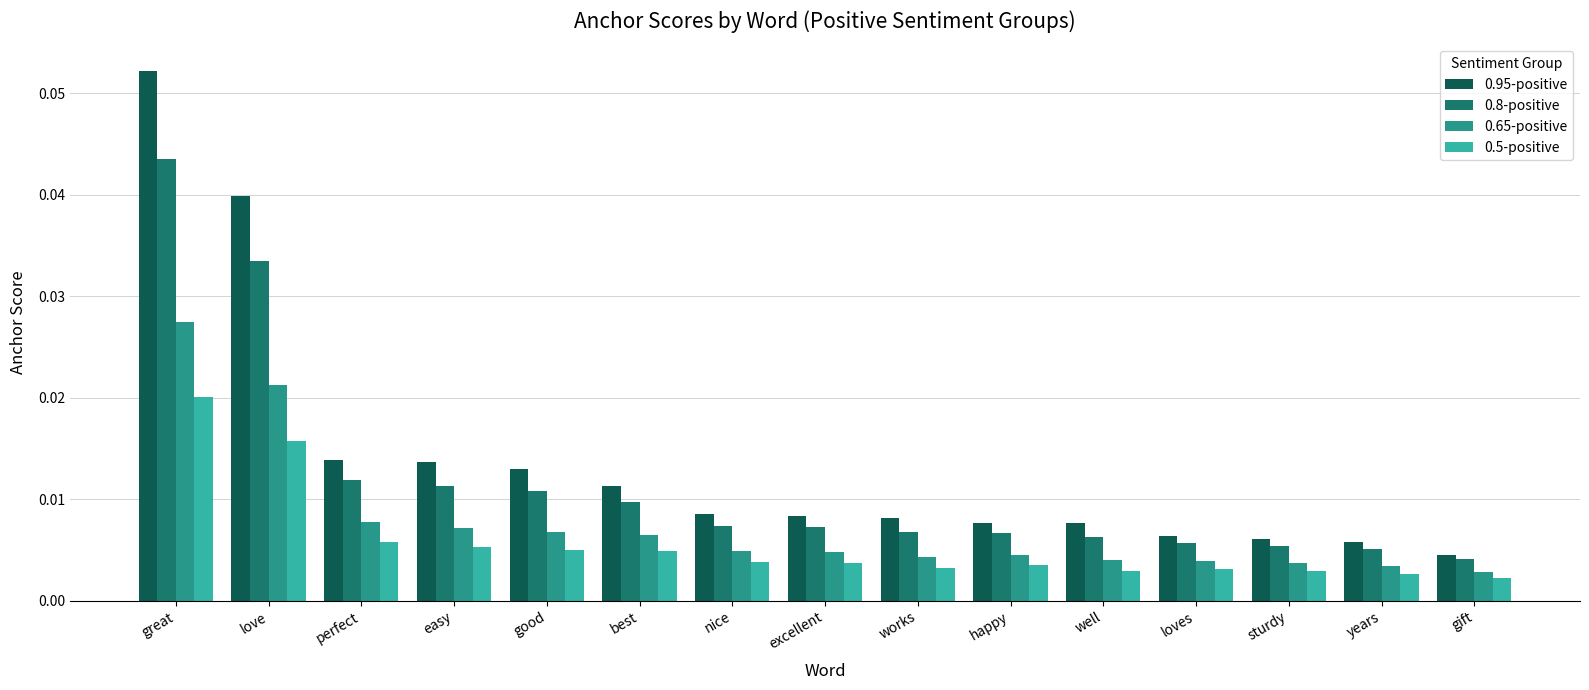

Rank the series by their average value, from lowest to highest.

0.5-positive, 0.65-positive, 0.8-positive, 0.95-positive